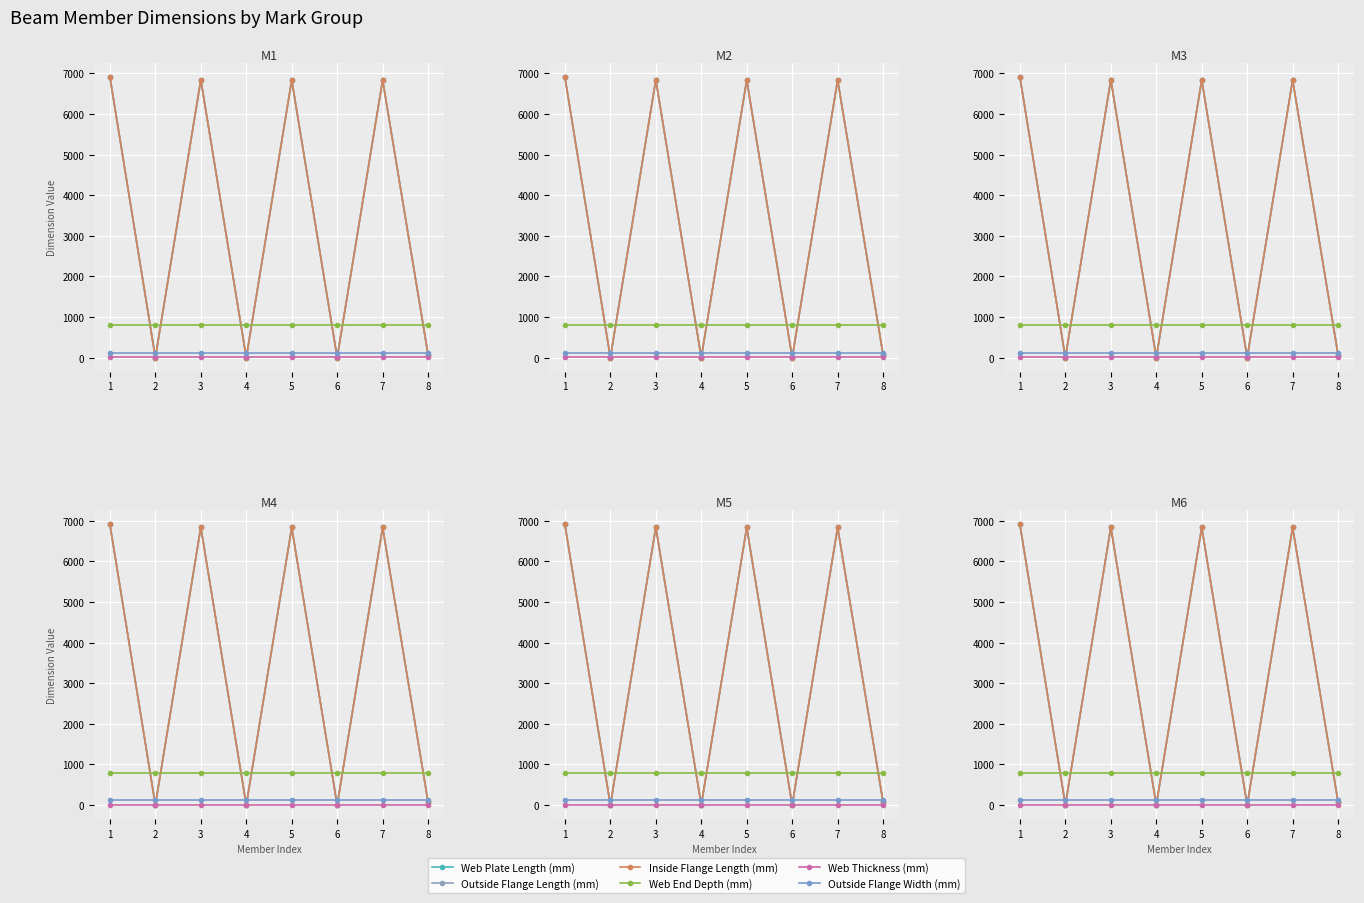

How many interior local valleys does the Outside Flange Length (mm) series have?

3